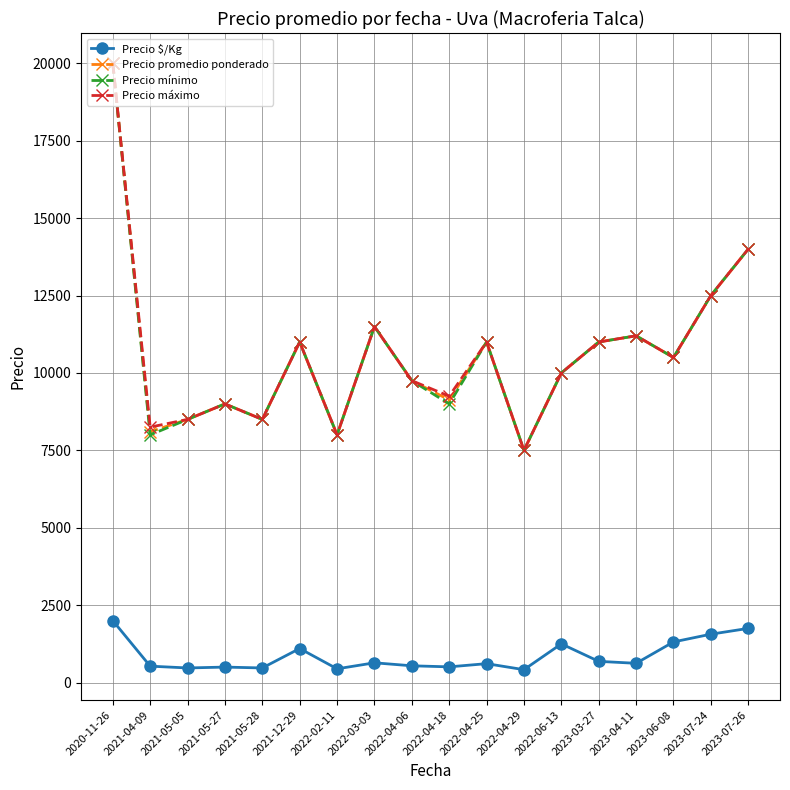

How many data points in Precio $/Kg are less than 622?

9